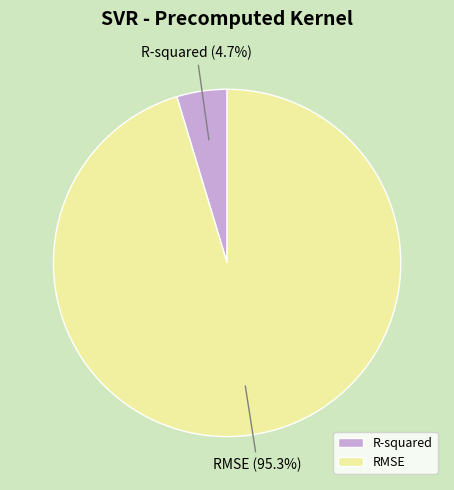

To the nearest percent, what portion does R-squared represent?

5%